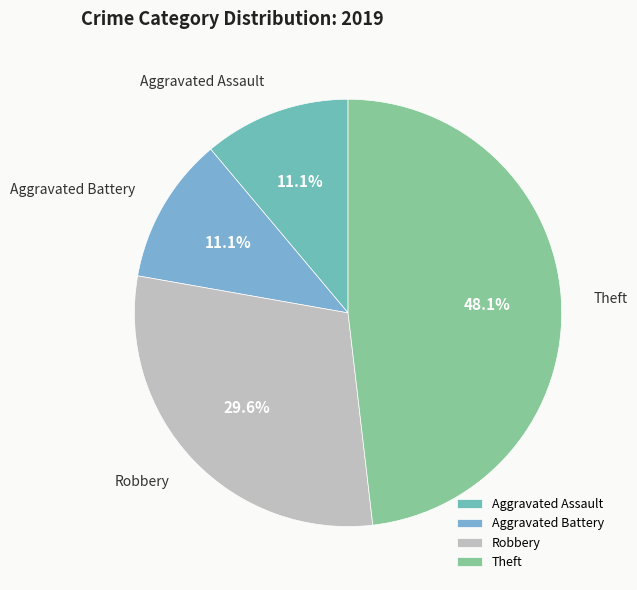

What is the largest slice in the pie chart?

Theft